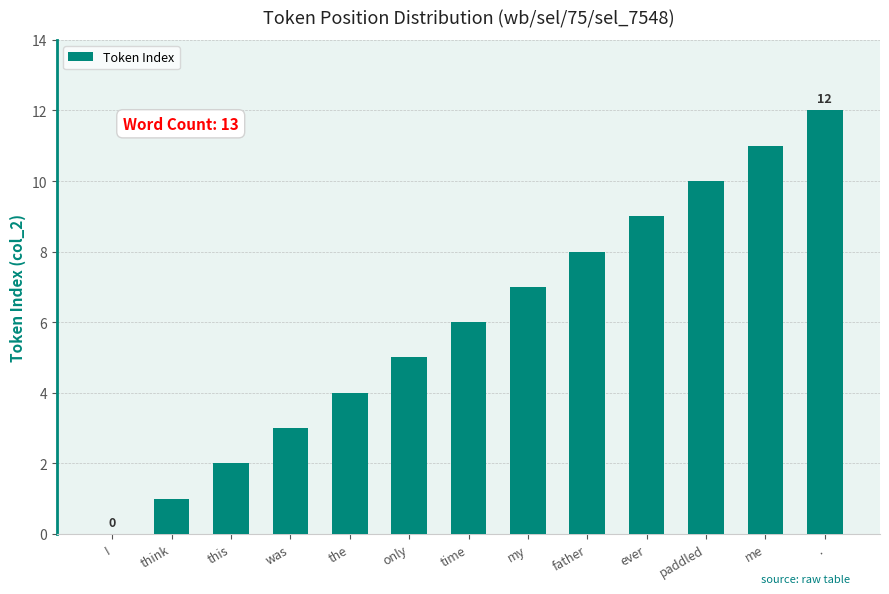

Reading left to right, what are all the values shown in this chart?

I=0	think=1	this=2	was=3	the=4	only=5	time=6	my=7	father=8	ever=9	paddled=10	me=11	.=12